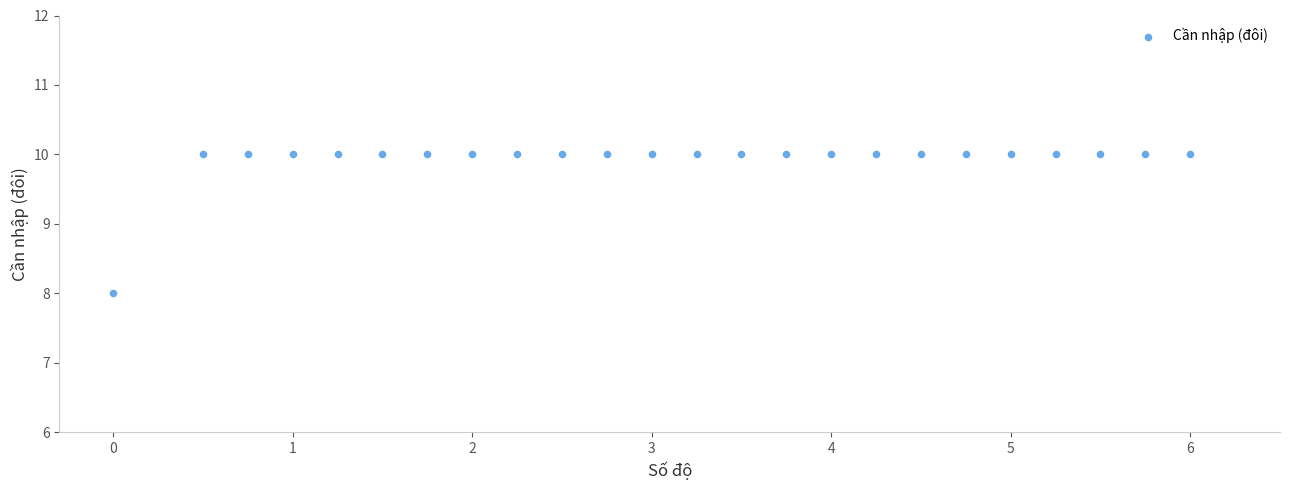

How many points are shown in the scatter plot?

24